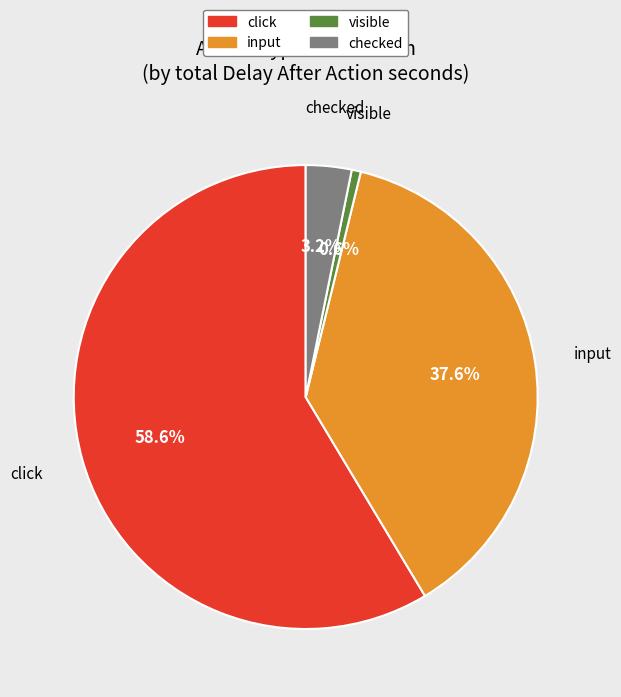

Rank the categories by value from highest to lowest.

click, input, checked, visible